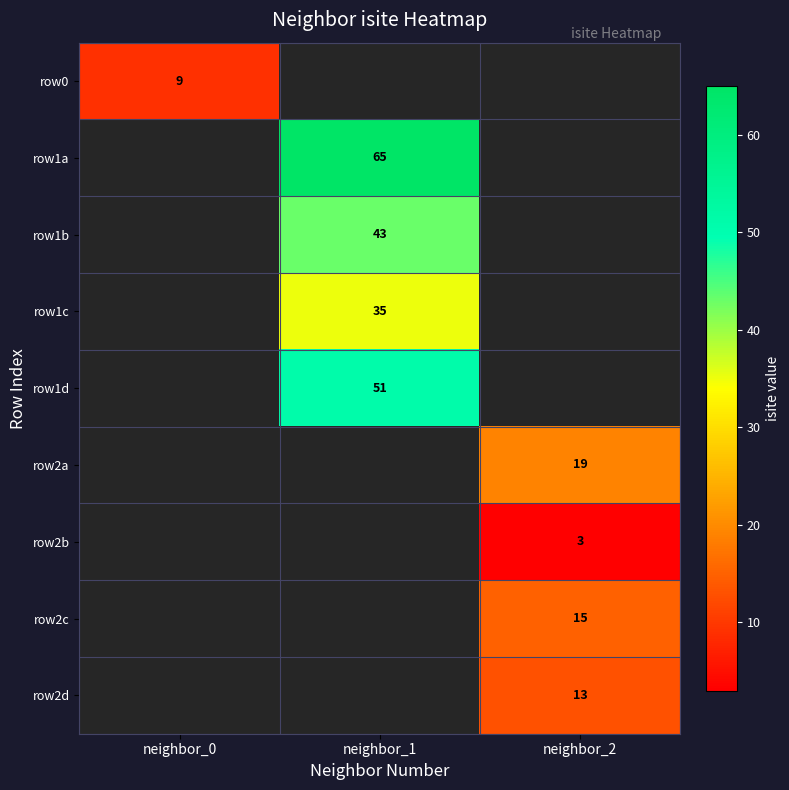

At which category does the chart reach its minimum across all series?

neighbor_2